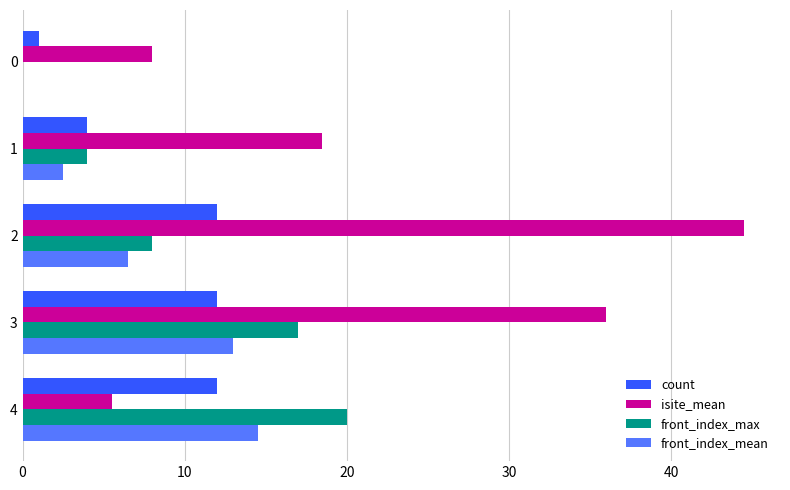

Read the count value at 3.

12.0